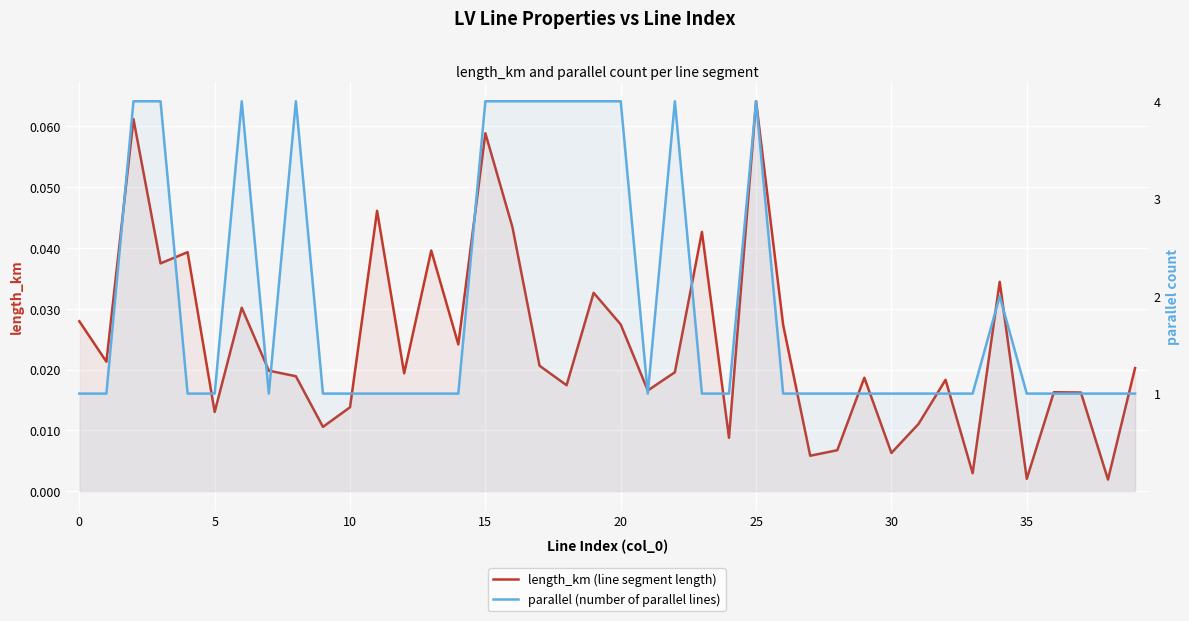

The parallel (number of parallel lines) series shows 1.0 at 33. True or false?

True